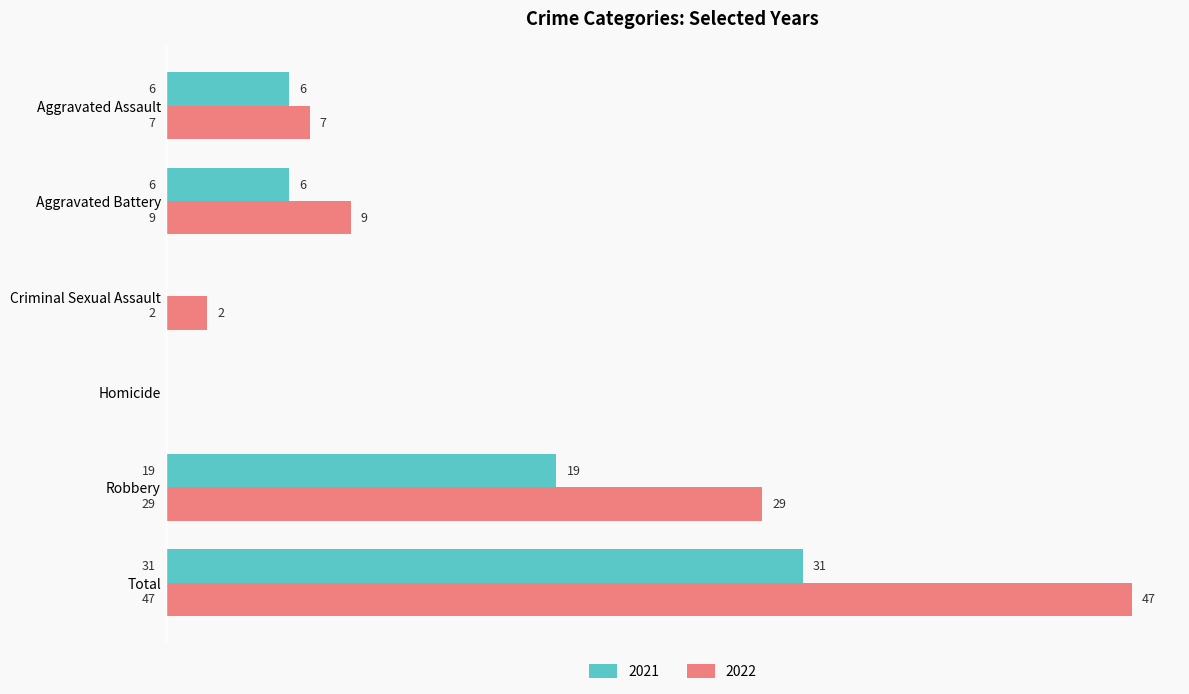

Where is 2021 nearest to the value 15?

Robbery